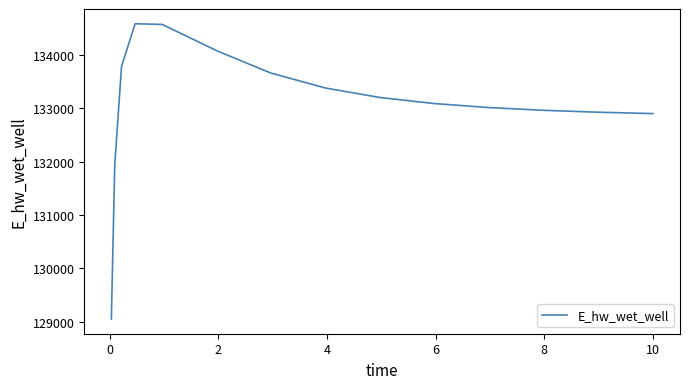

Does the chart display data point markers on the line(s)?

No